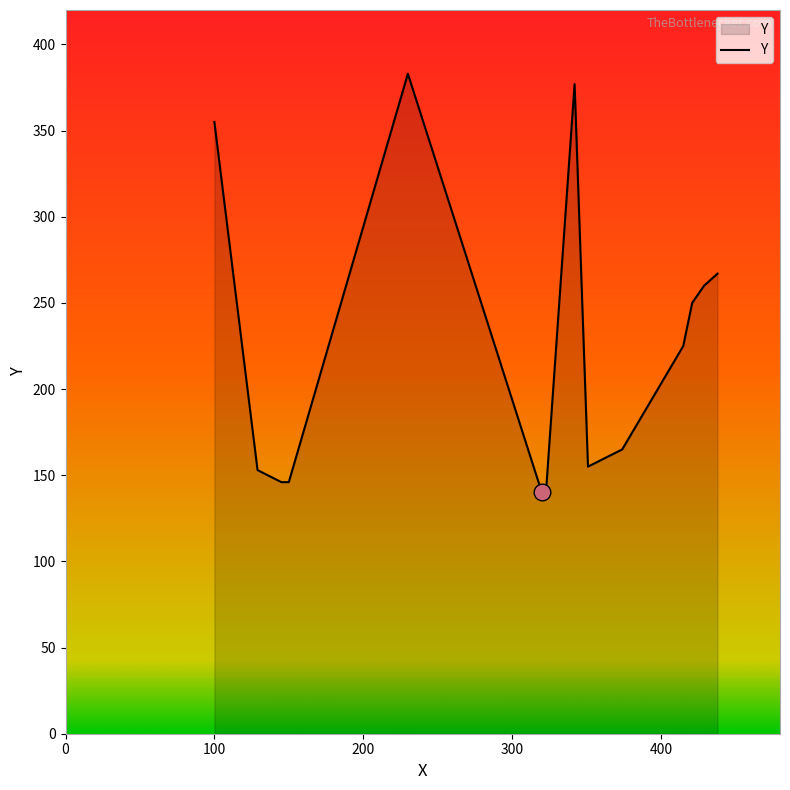

What is the difference between the second highest and minimum values?

237